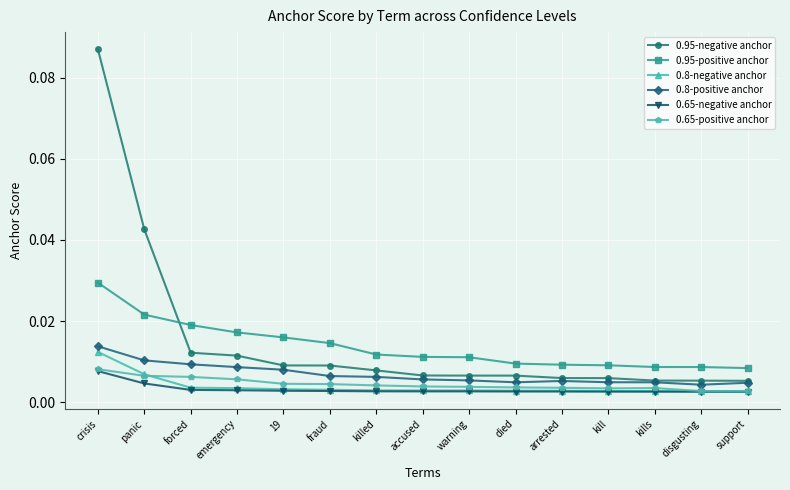

At how many categories does at least one series exceed 0?

15